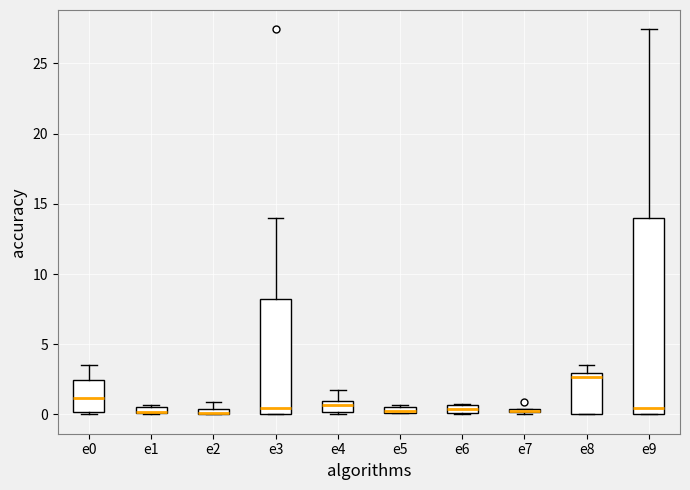

Where is the upper edge of the box for e3 on the y-axis? The values are not printed on the chart, so give them approximately, as read against the axis.

8.0